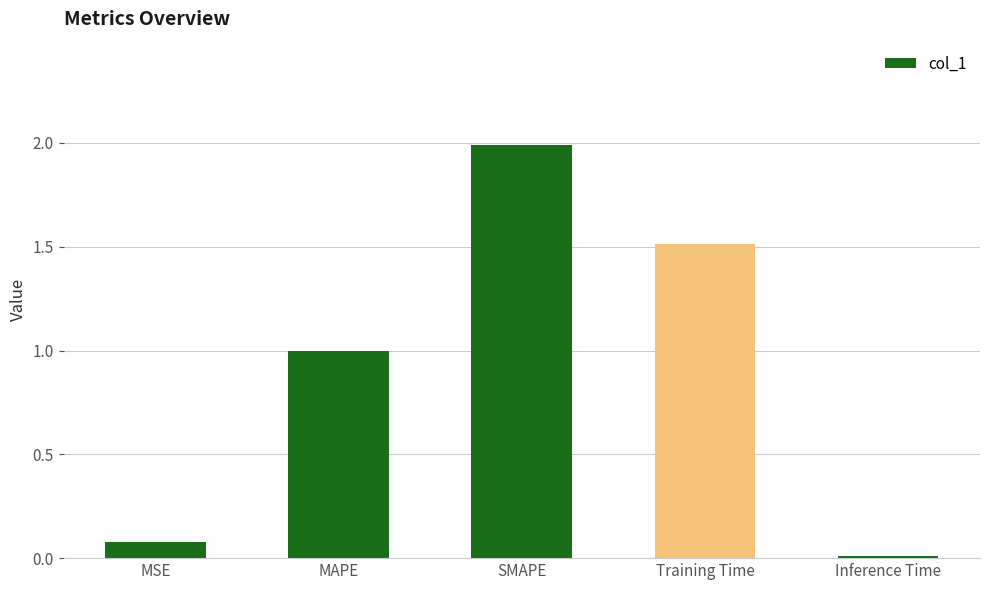

Which label corresponds to the largest value in the chart?

SMAPE